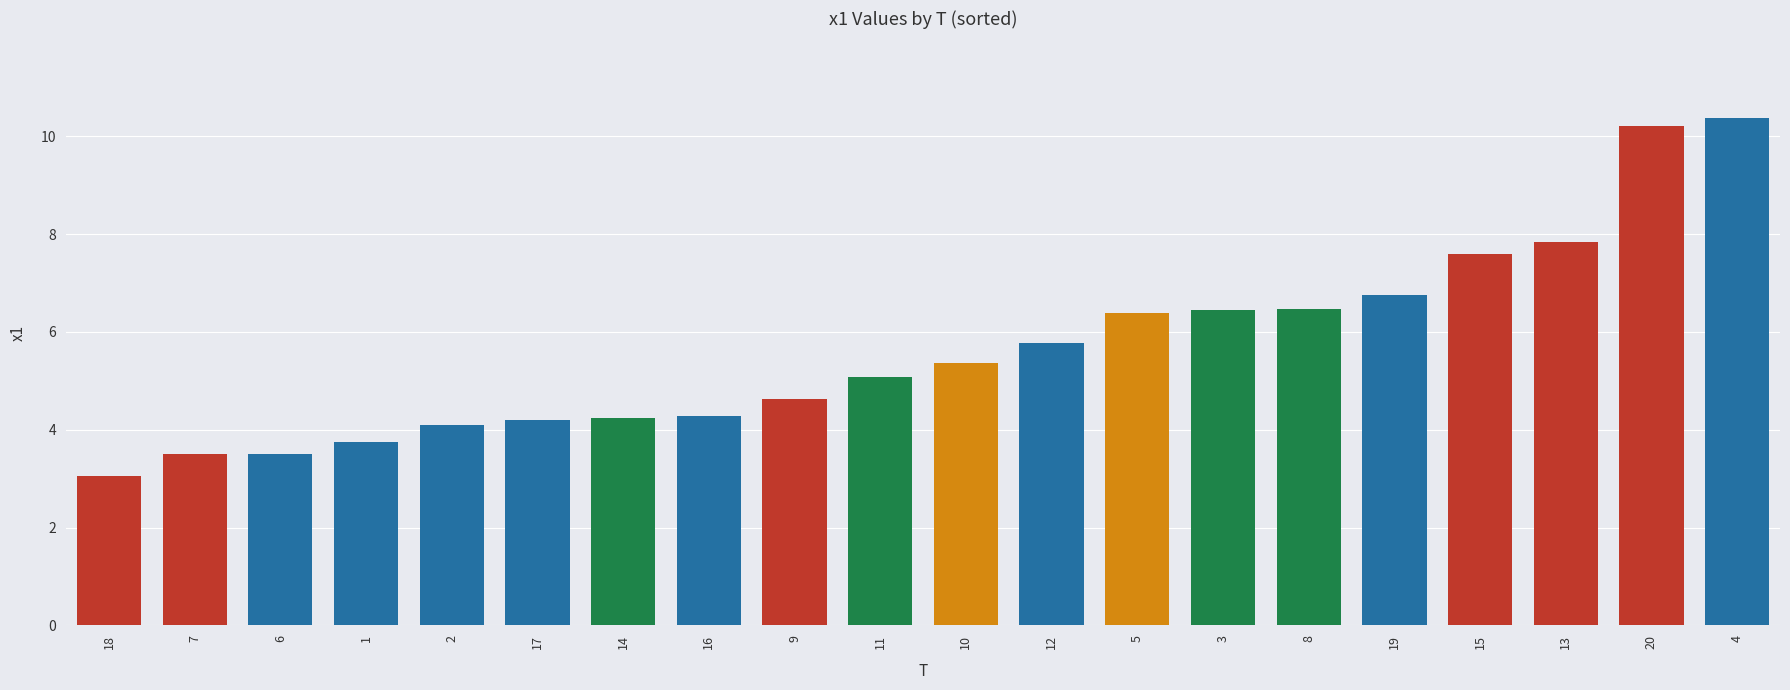

What is the value of the 13th bar from the left?

6.4